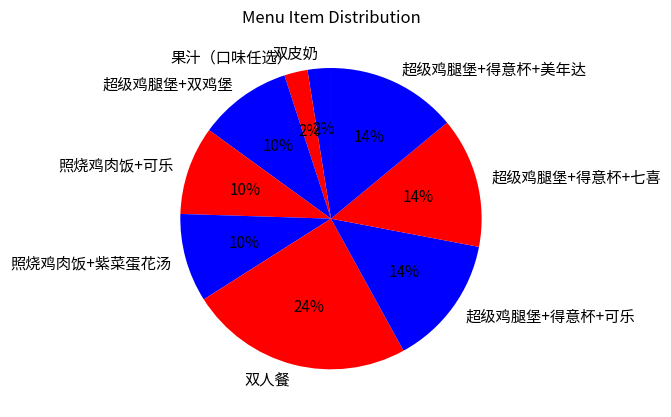

To the nearest percent, what is the combined percentage of 双人餐 and 果汁（口味任选）?

26%